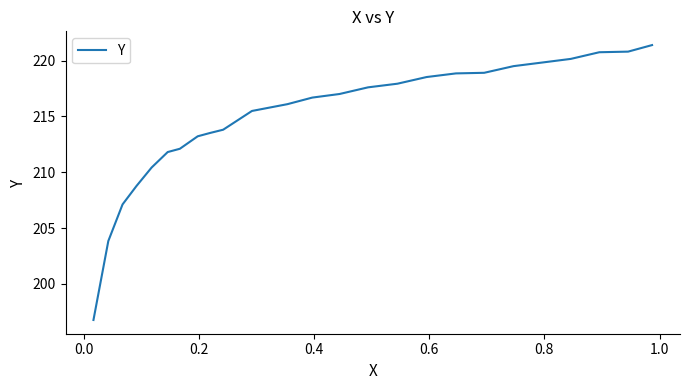

What is the difference between the maximum and minimum values?

24.6